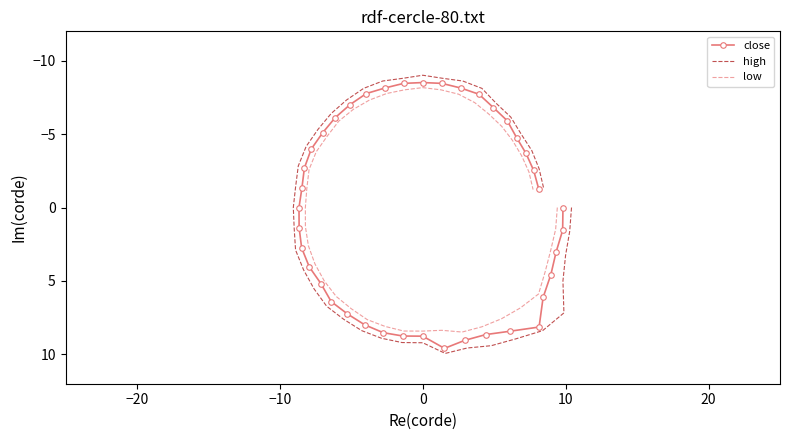

At −10, list the series in order from smallest to largest.

low, close, high